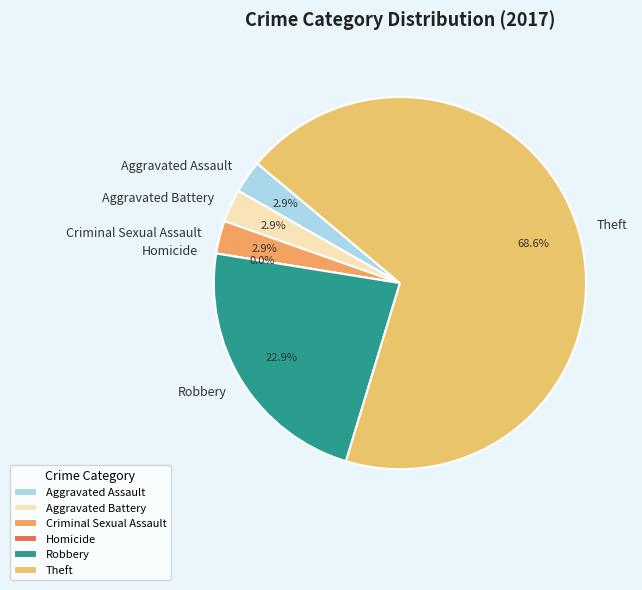

Which category has the smallest portion of the pie?

Homicide